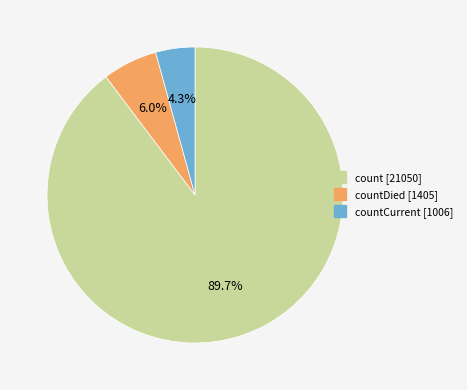

Is there a majority slice in this chart?

Yes